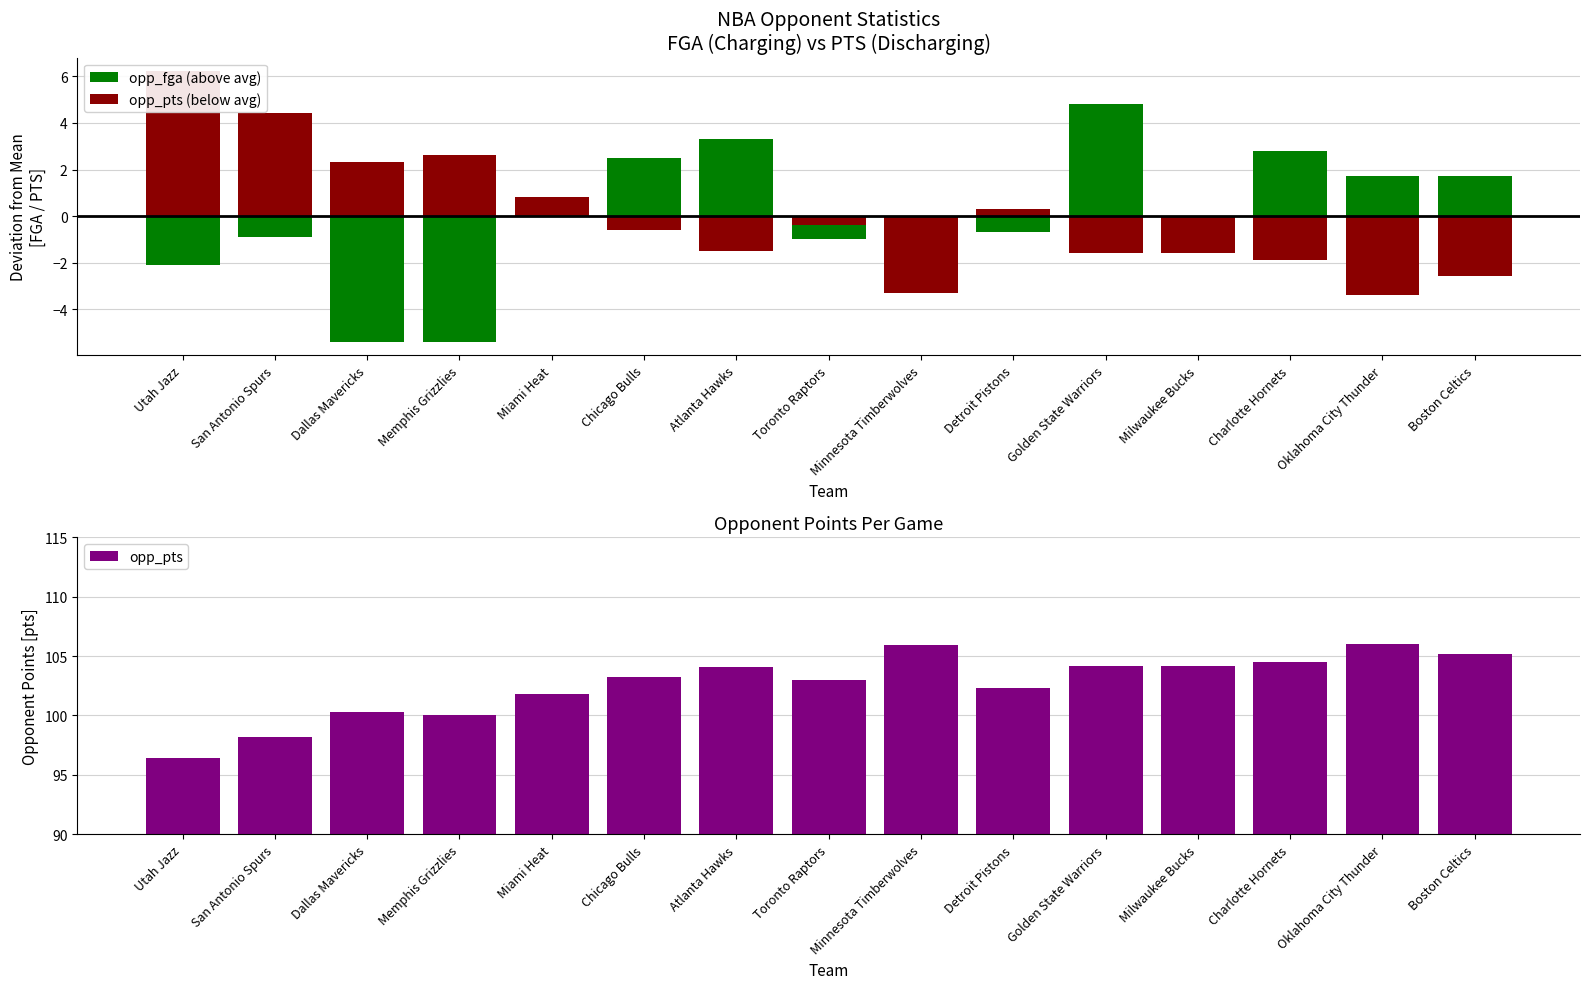

Which series changed the most between Atlanta Hawks and Oklahoma City Thunder?

opp_pts (below avg)